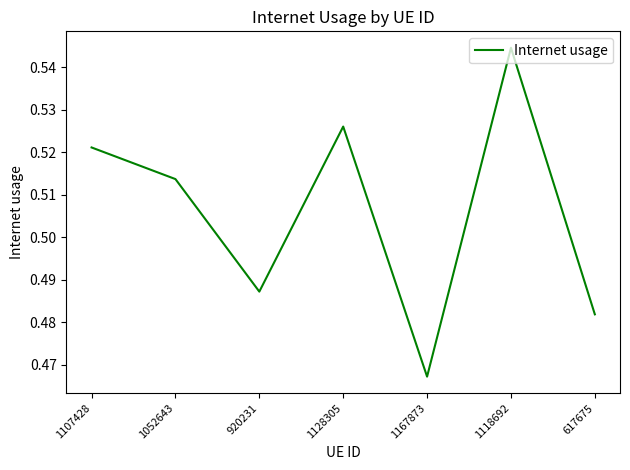

List the labels in order of value, largest first.

1118692, 1128305, 1107428, 1052643, 920231, 617675, 1167873